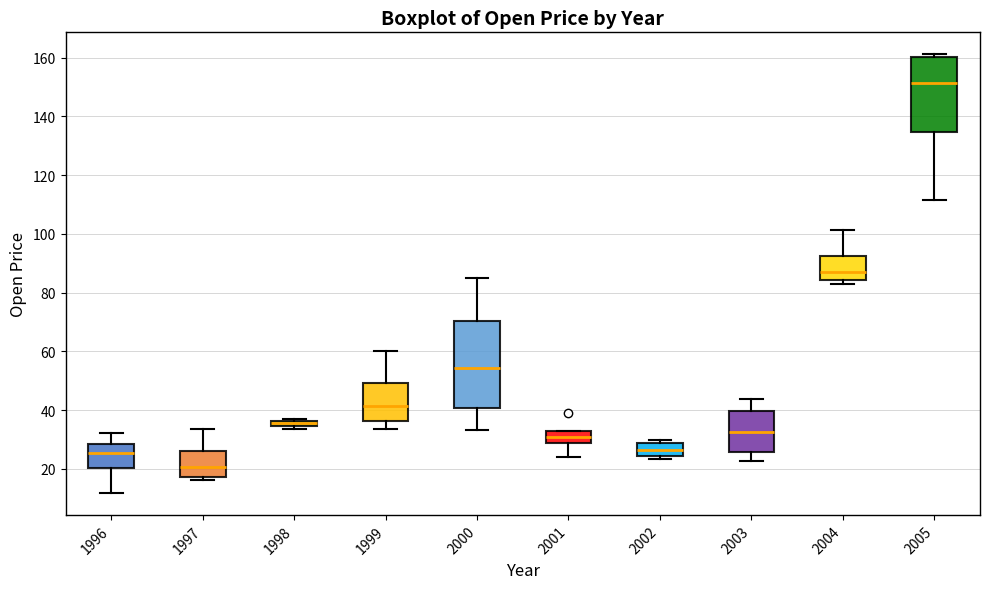

Which box is the tallest, from its lower edge to its upper edge?

2000